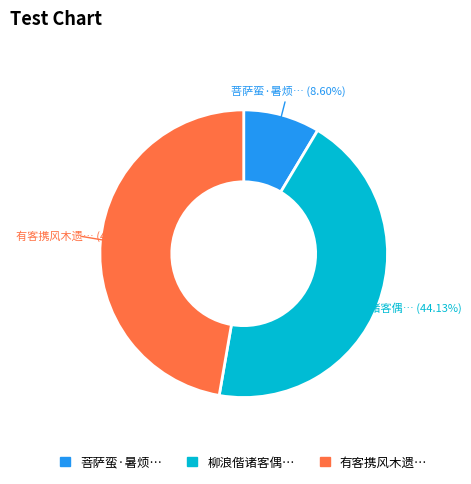

Is there any slice that represents more than half of the pie?

No